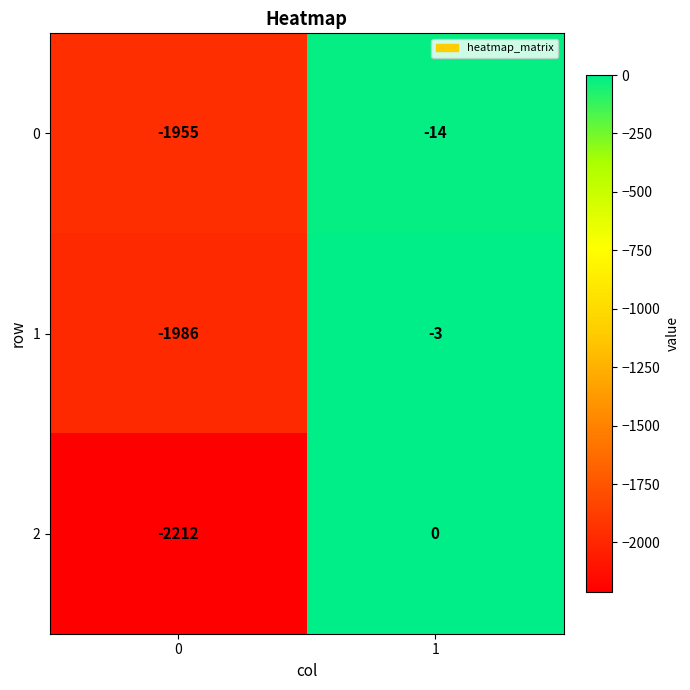

True or false: 0 has a value of -14 at 1.

True